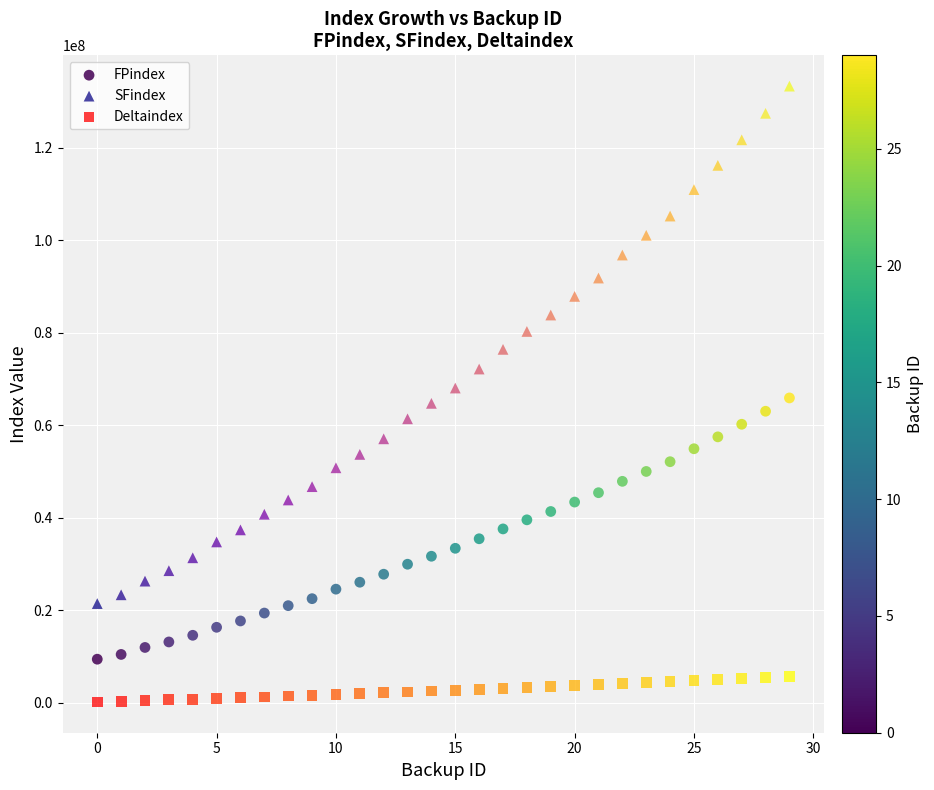

Which series has the widest spread of Y values?

SFindex